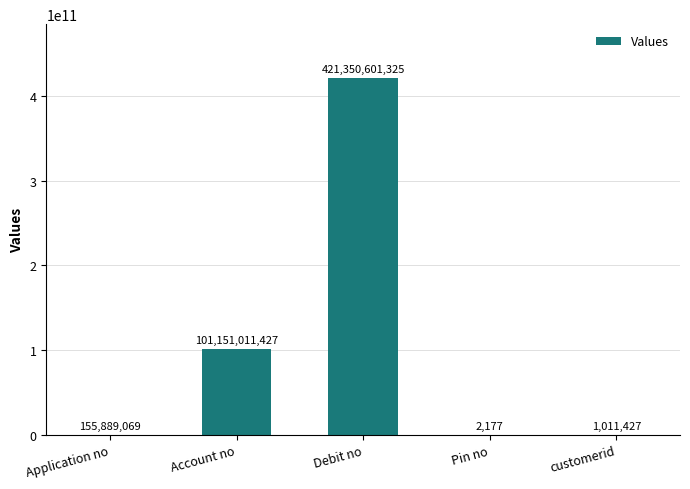

The value at Pin no is 2177. True or false?

True